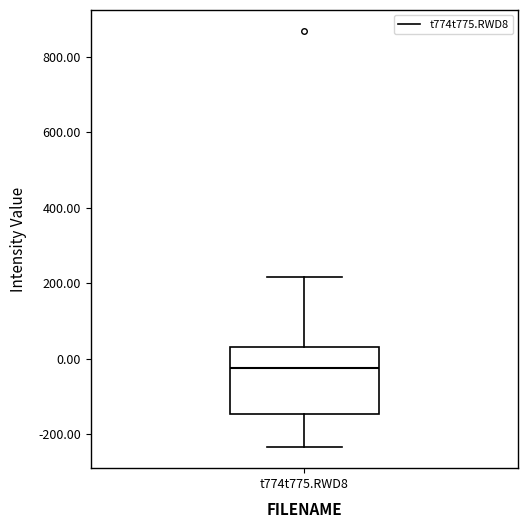

Where is the lower edge of the box for t774t775.RWD8 on the y-axis? The values are not printed on the chart, so give them approximately, as read against the axis.

-140